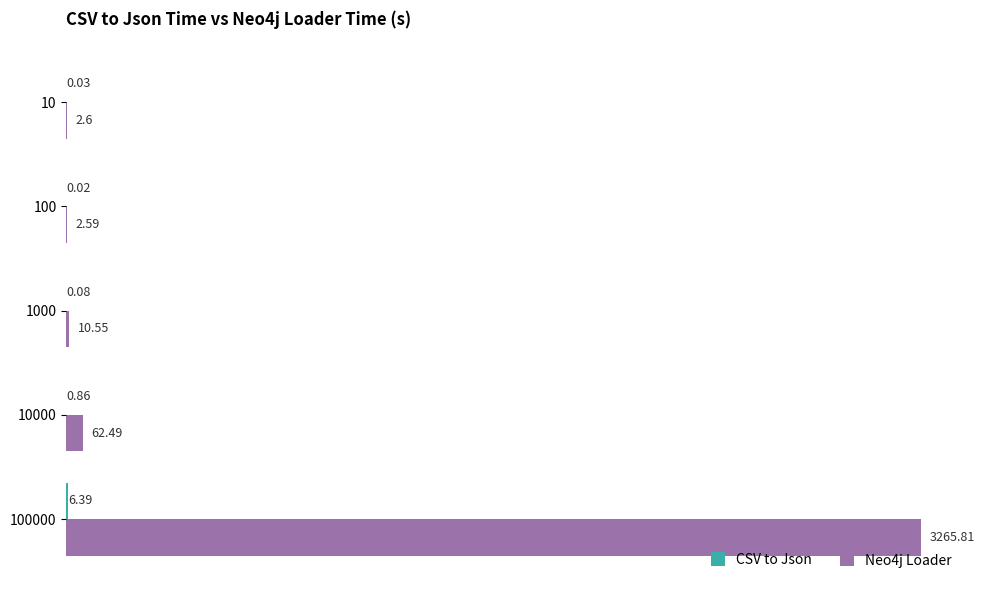

Which series has the largest total across all categories?

Neo4j Loader